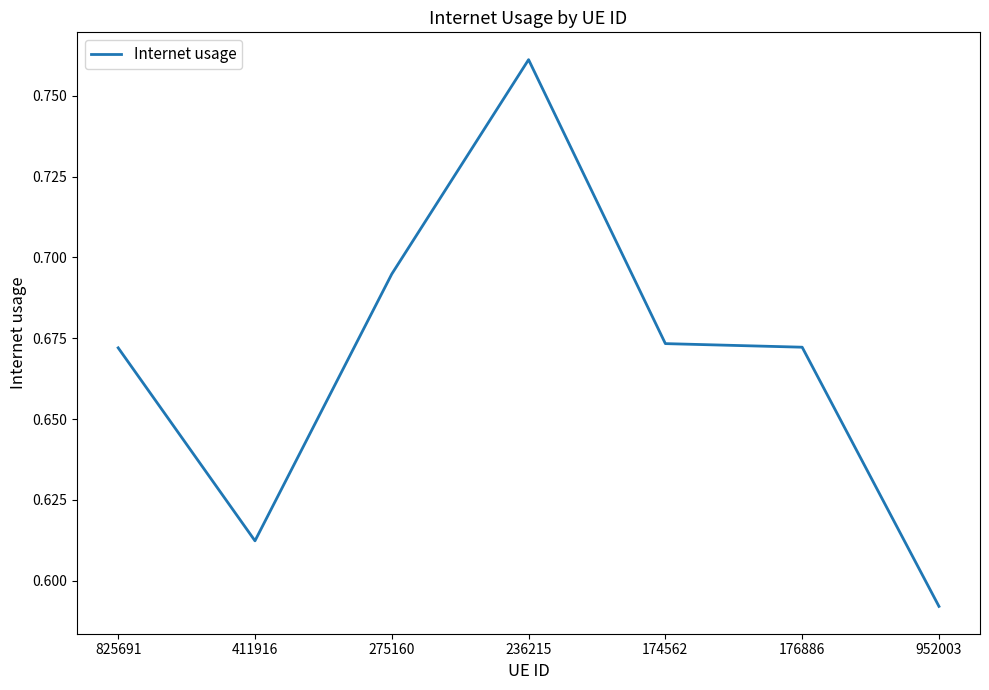

Between 176886 and 952003, which is larger?

176886